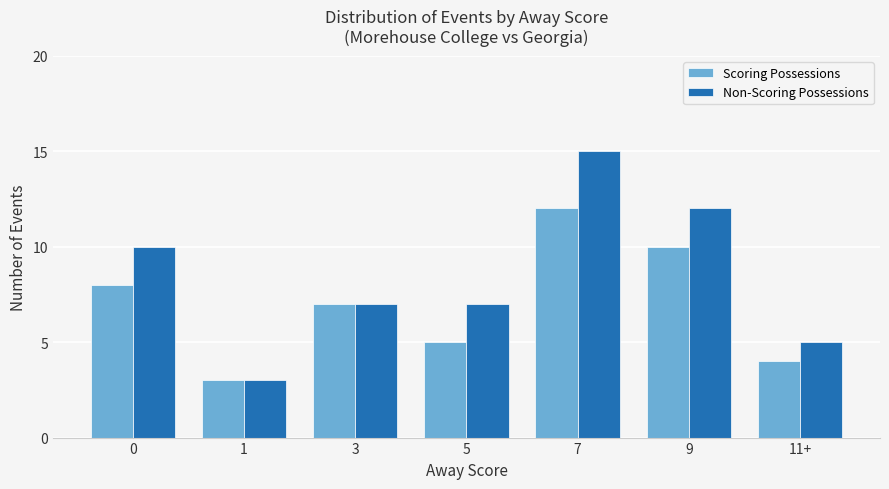

Reading left to right, extract all data points from this chart.

Scoring Possessions: 8	3	7	5	12	10	4
Non-Scoring Possessions: 10	3	7	7	15	12	5